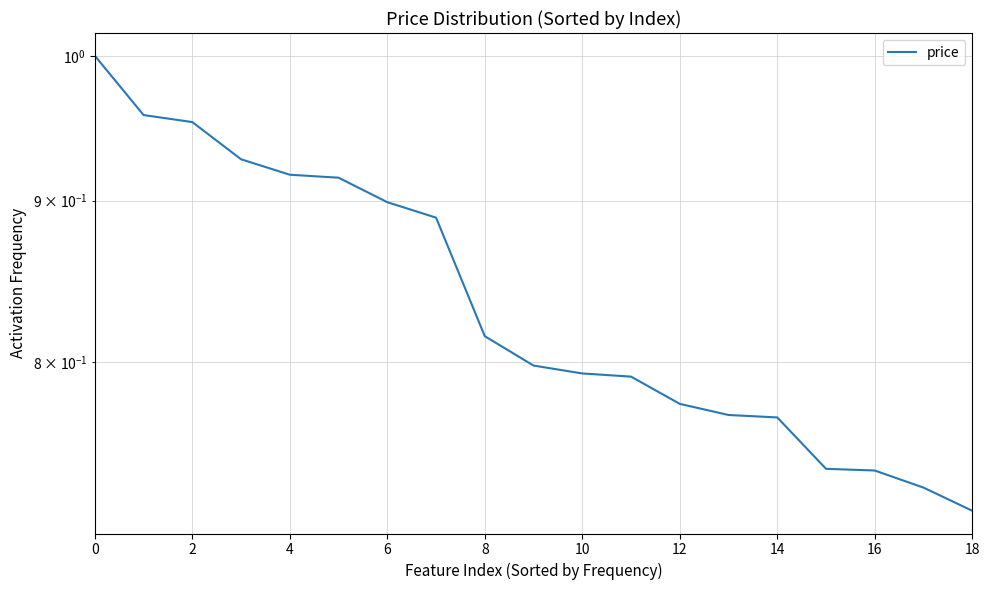

How many lines are shown in the chart?

1